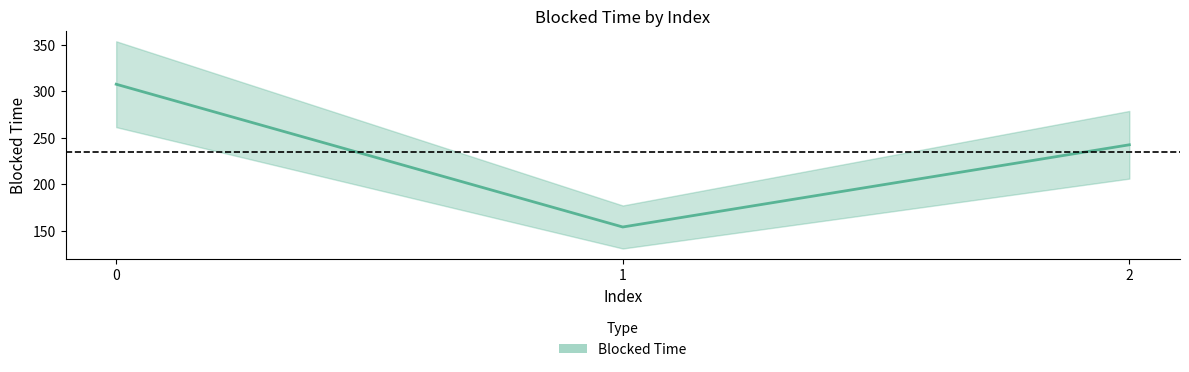

Reading left to right, list all the values displayed in this chart.

307.4	154.0	242.4